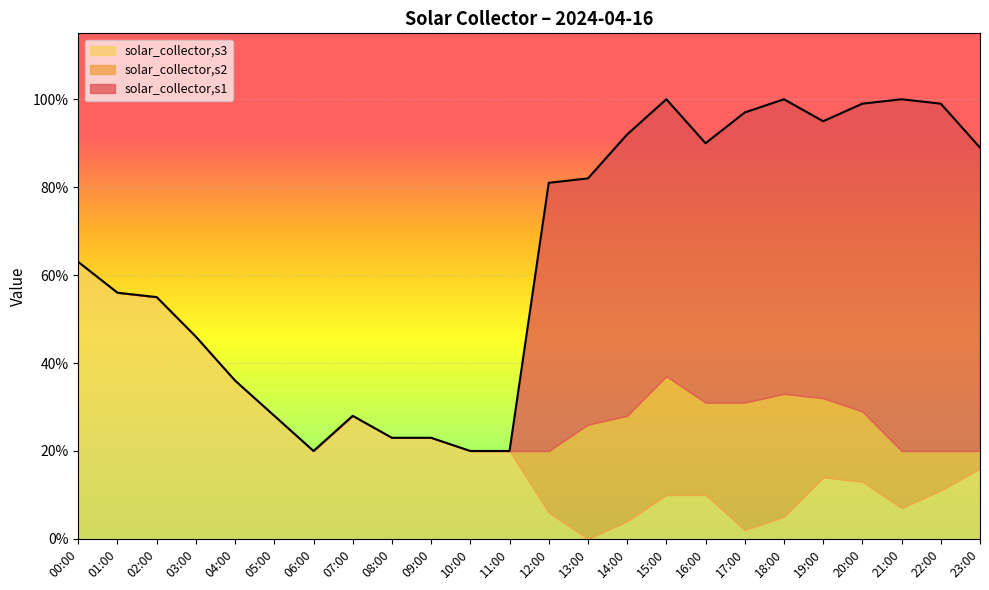

Where is the first local minimum for solar_collector,s2?

06:00